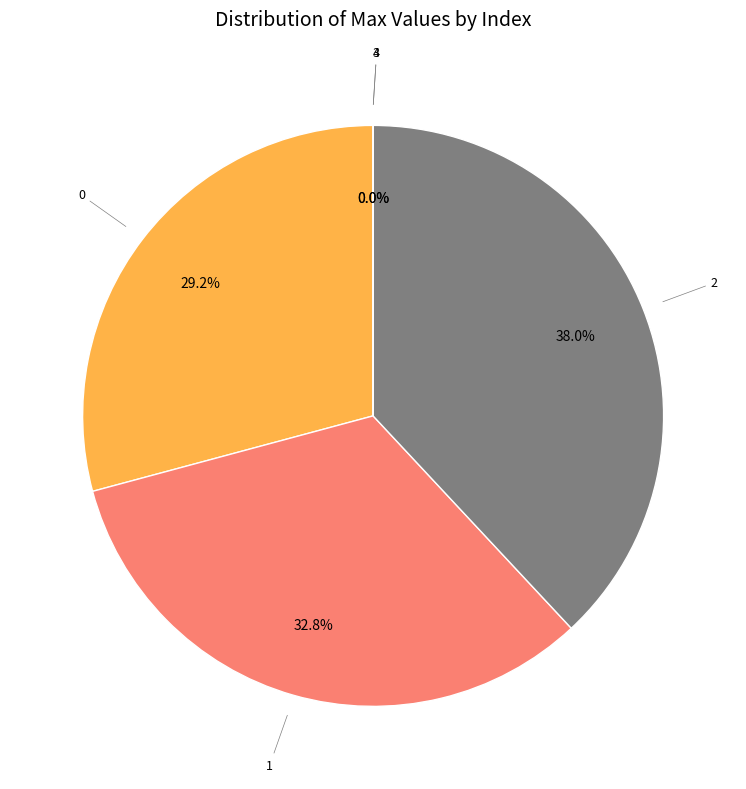

True or false: 1 accounts for 44% of the total.

False